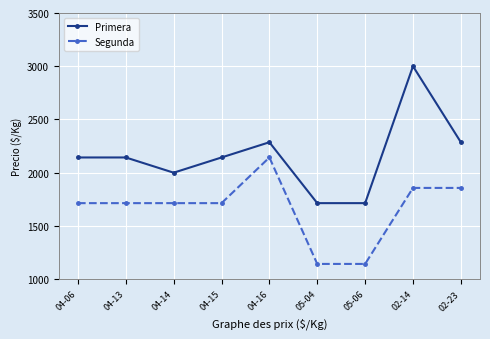

Reading left to right, list all the values displayed in this chart.

Primera: 2143	2143	2000	2143	2286	1714	1714	3000	2286
Segunda: 1714	1714	1714	1714	2143	1143	1143	1857	1857